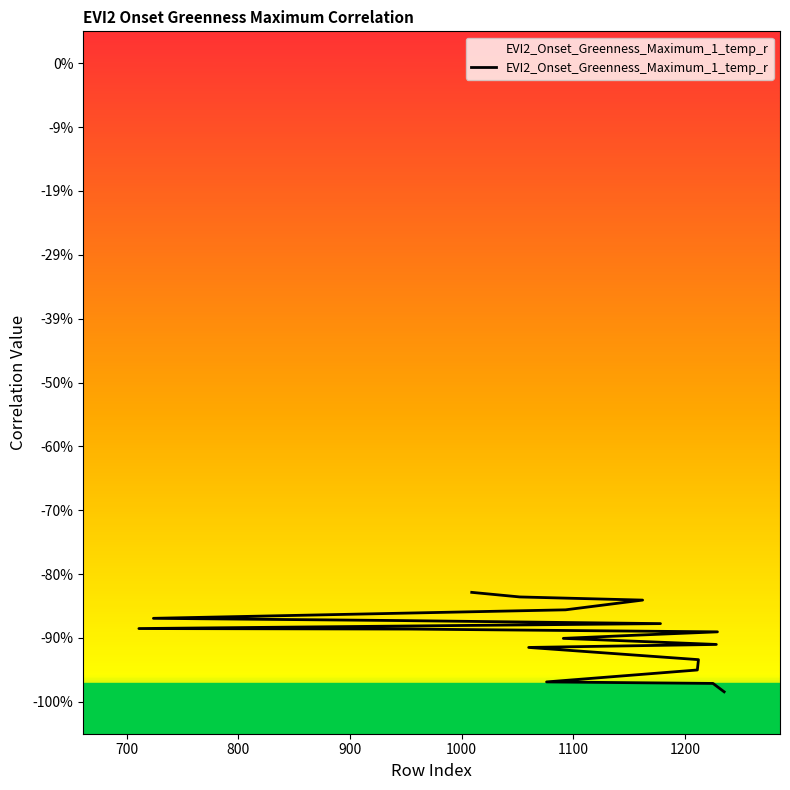

The chart shows a value of -1.4 at 700. True or false?

False